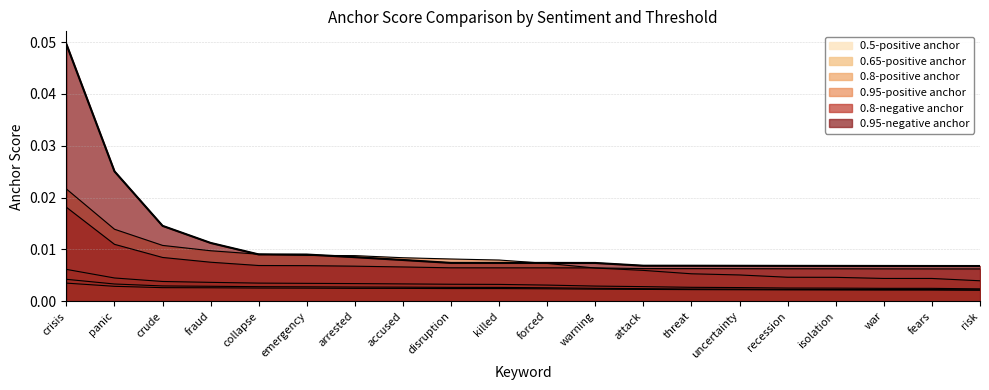

Which label corresponds to the largest value in the chart?

crisis